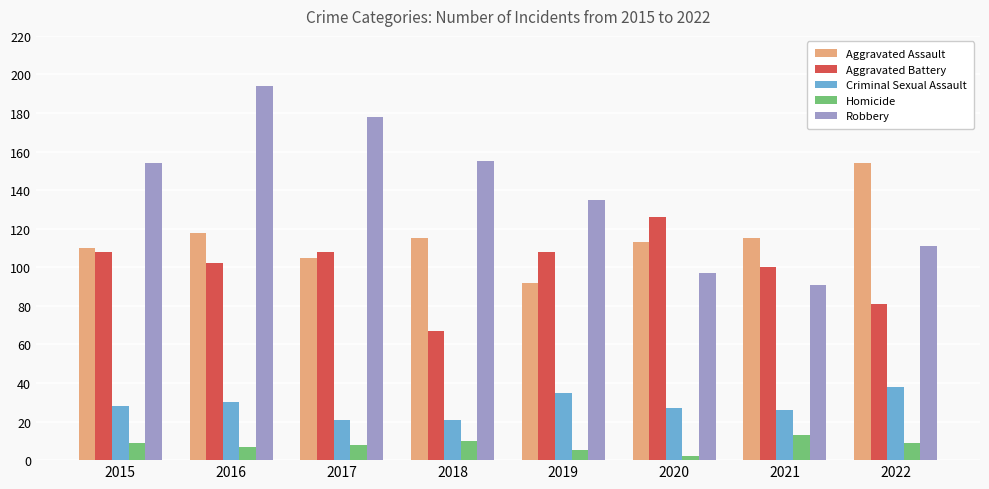

What is the highest value of the Homicide series?

13